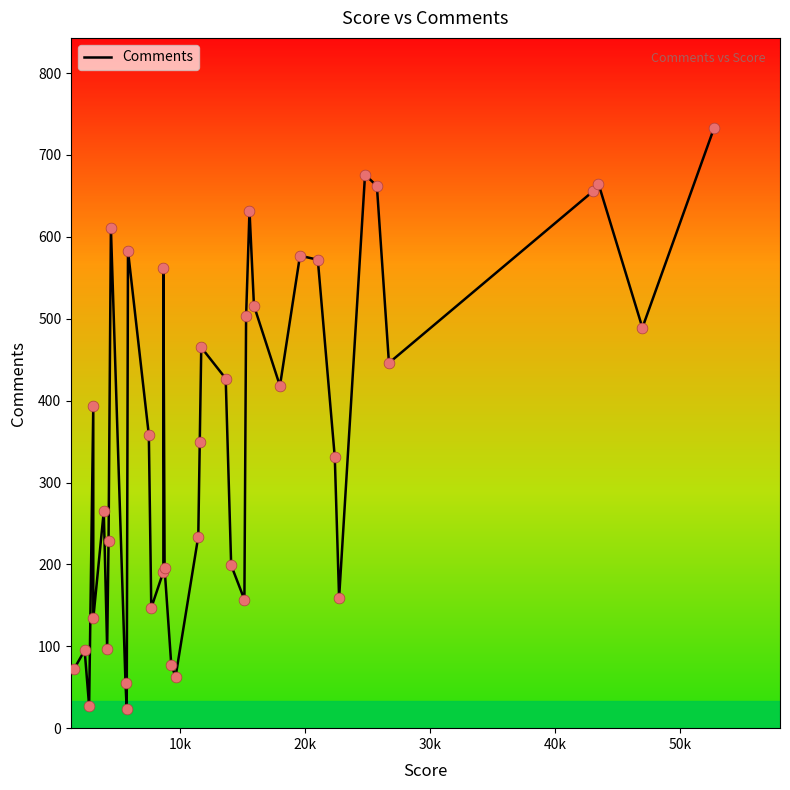

What is the difference between the maximum and minimum values?

710